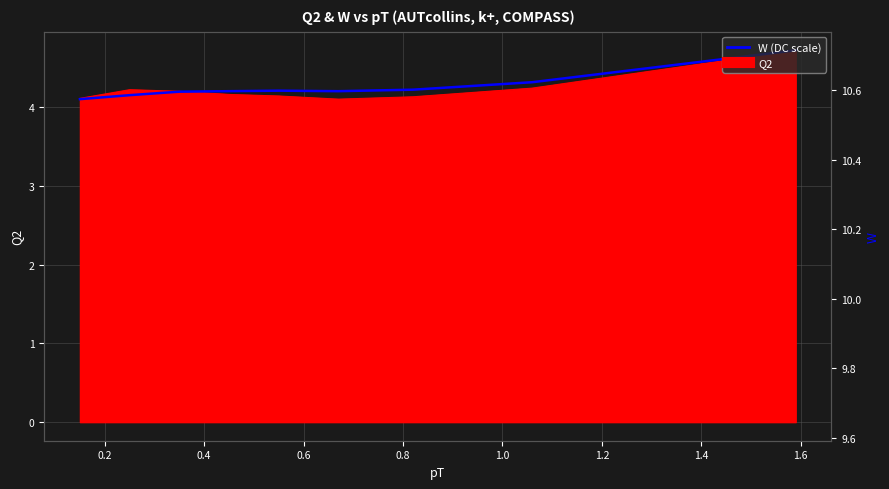

True or false: the data shows 4.7 at 1.6.

True